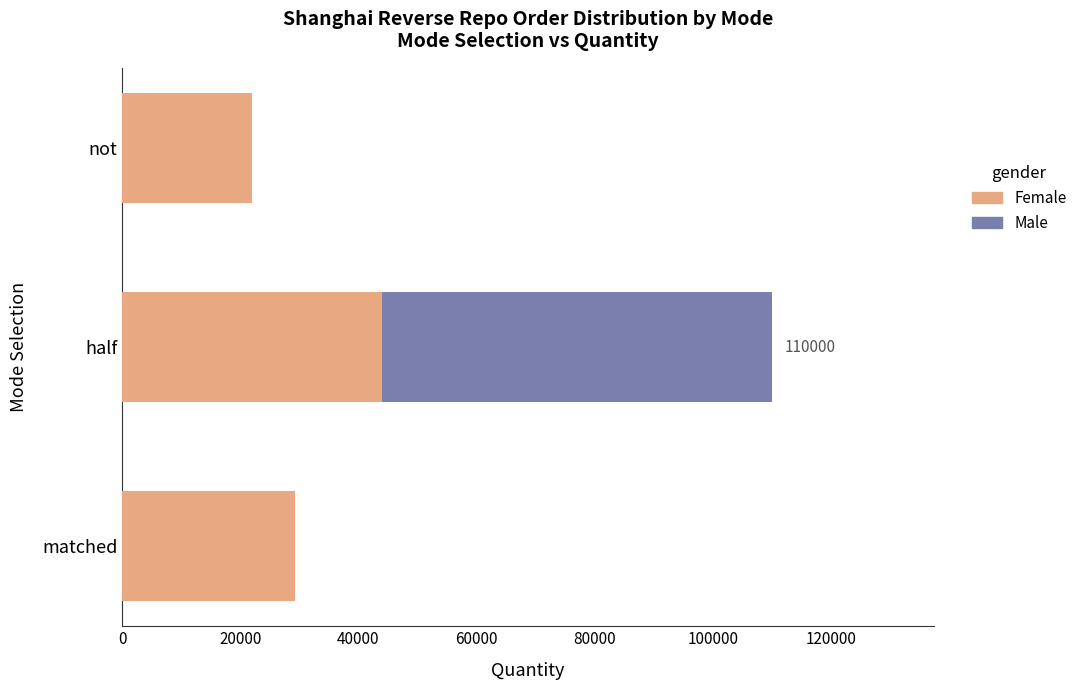

The value of Female at 20000 is 29737.9. True or false?

False